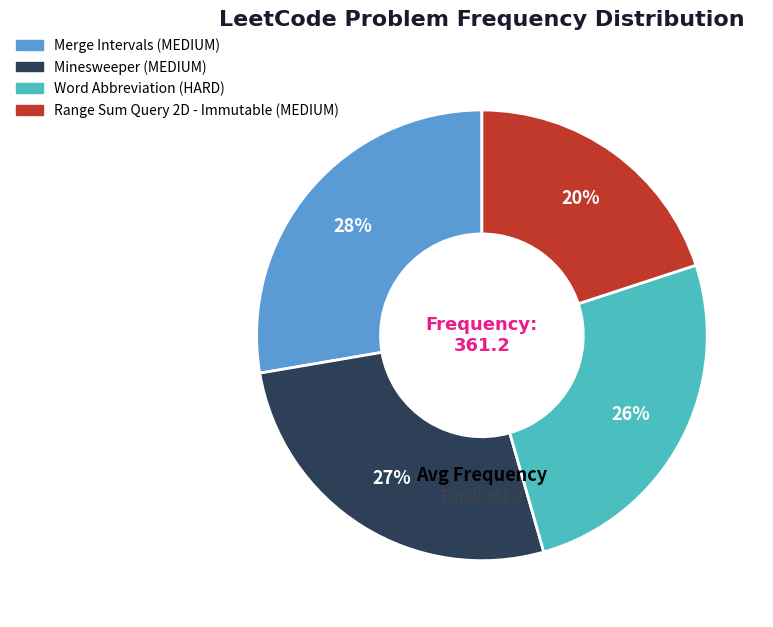

Is there a majority slice in this chart?

No